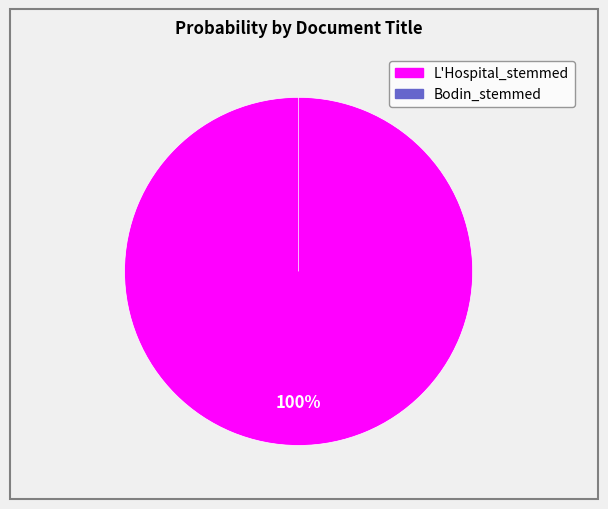

Combined, do Bodin_stemmed and L'Hospital_stemmed account for over 50%?

Yes